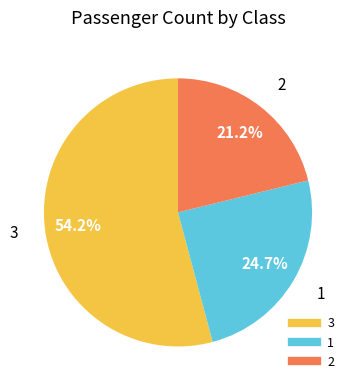

Which slice represents more than half of the pie?

3